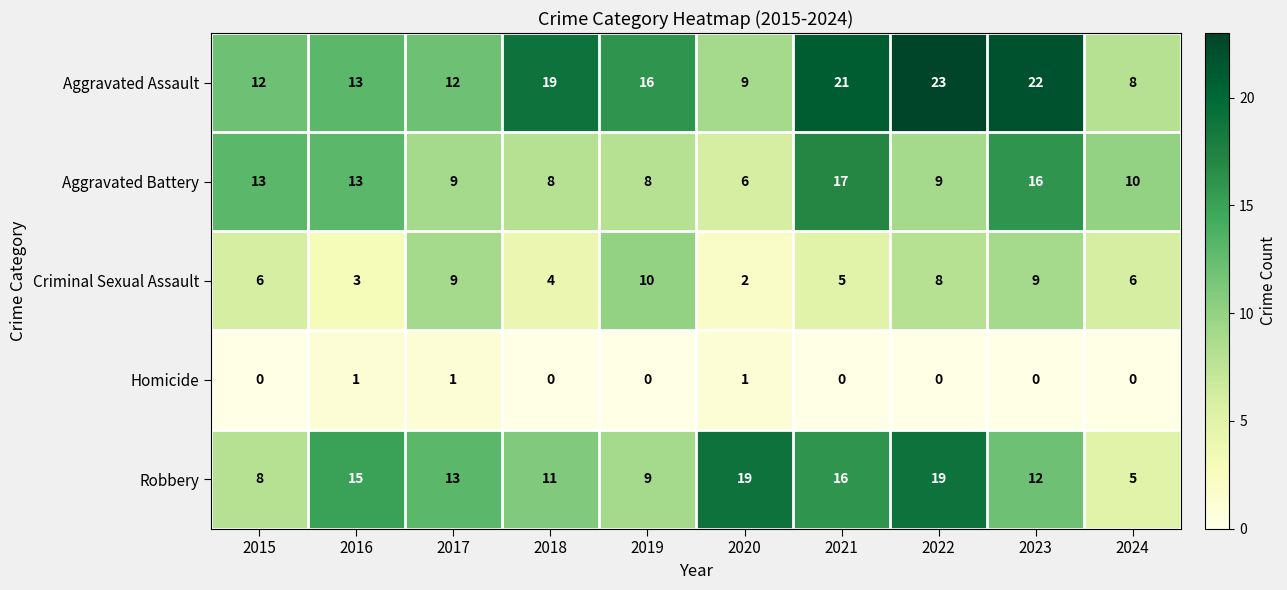

List the series in order of their peak value, highest first.

Aggravated Assault, Robbery, Aggravated Battery, Criminal Sexual Assault, Homicide